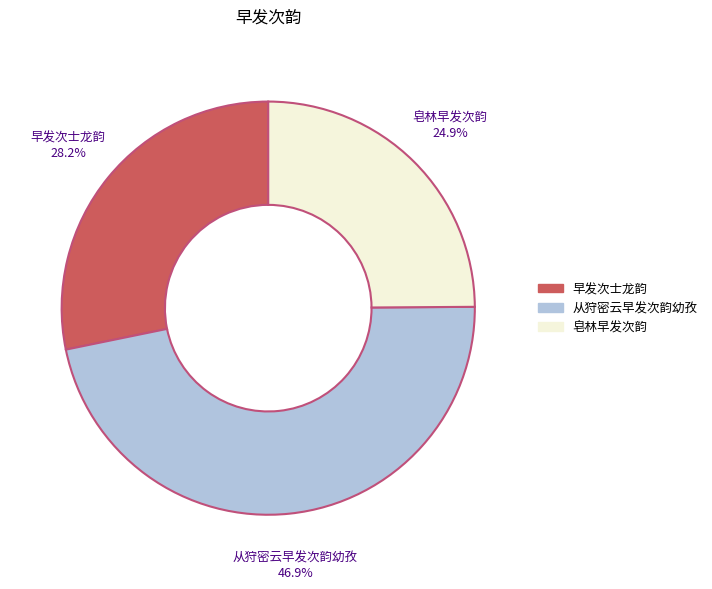

What portion of the pie excludes 皂林早发次韵?

75.1%